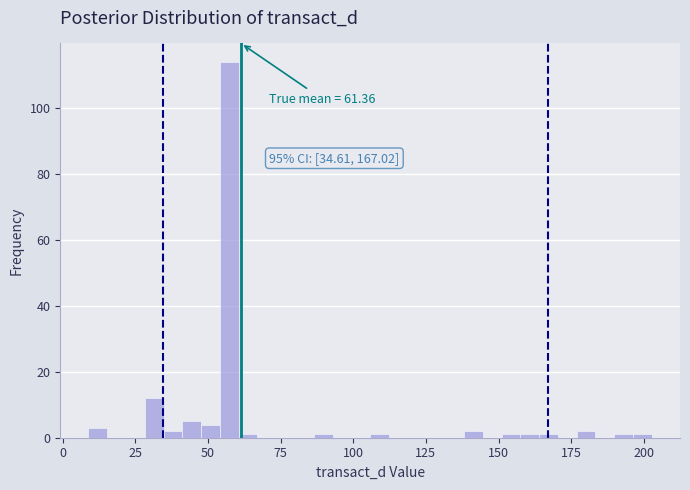

Around what value on the x-axis is the tallest bar? Give the approximate position of its centre, as read against the axis.

55